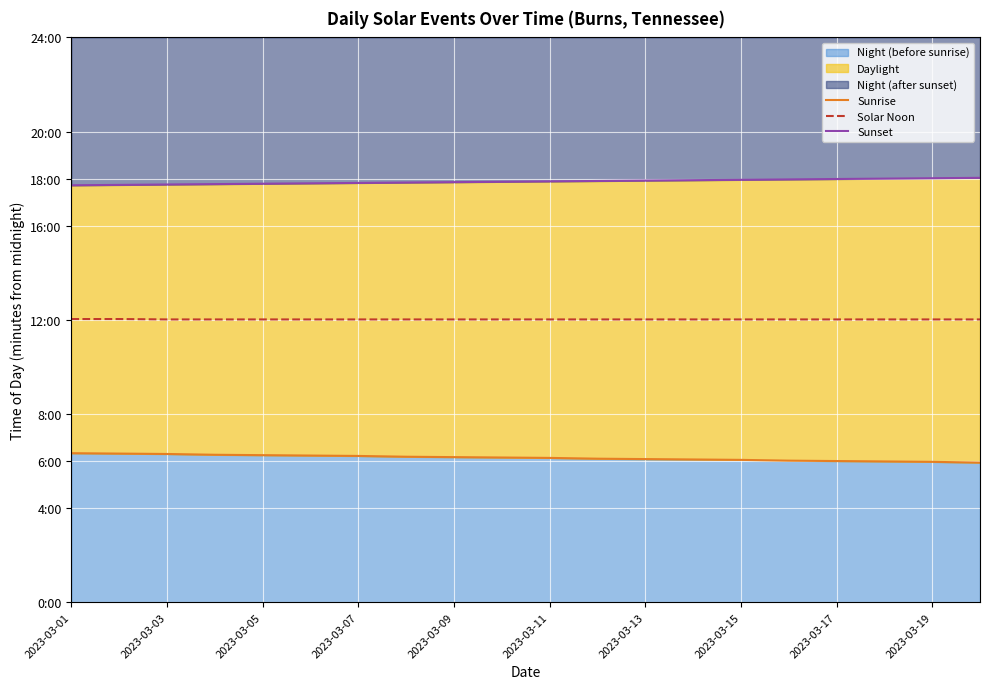

What is the difference between the maximum and minimum values in the Solar Noon series?

1